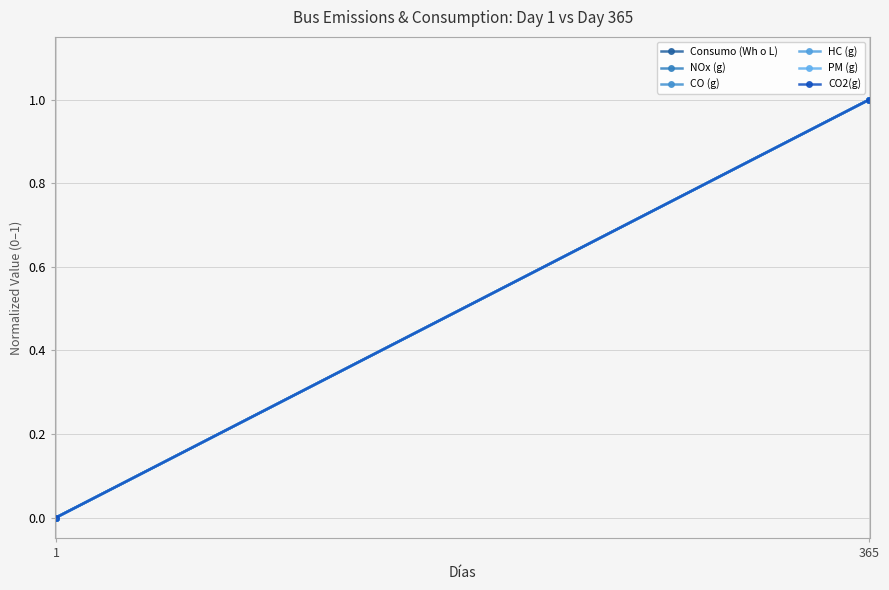

What value does the CO2(g) series have at 365?

1